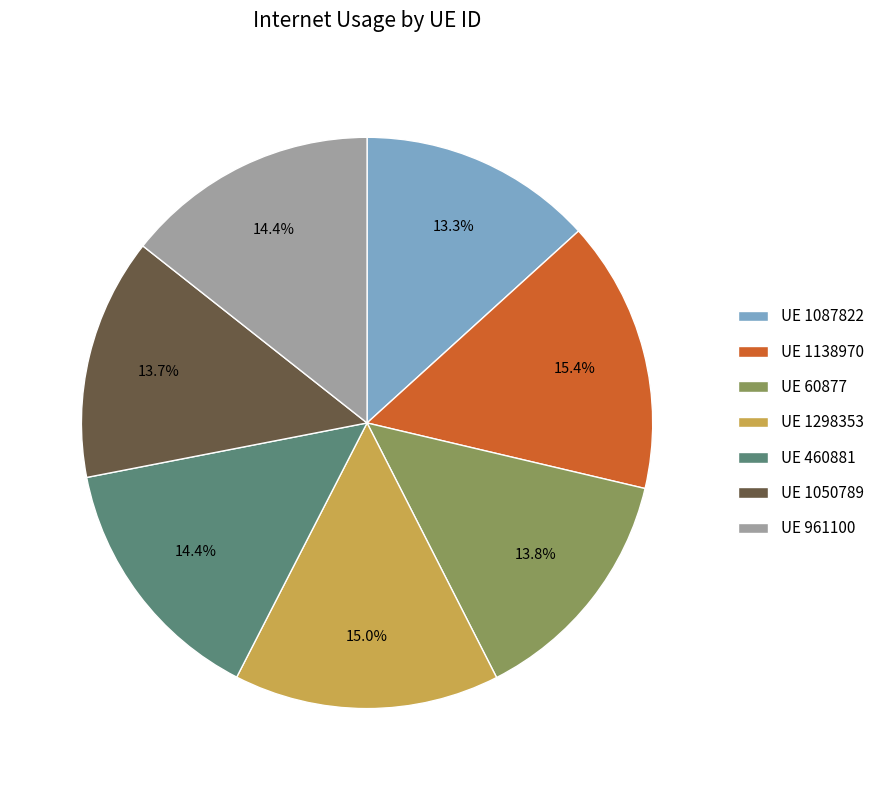

Is there any slice that represents more than half of the pie?

No